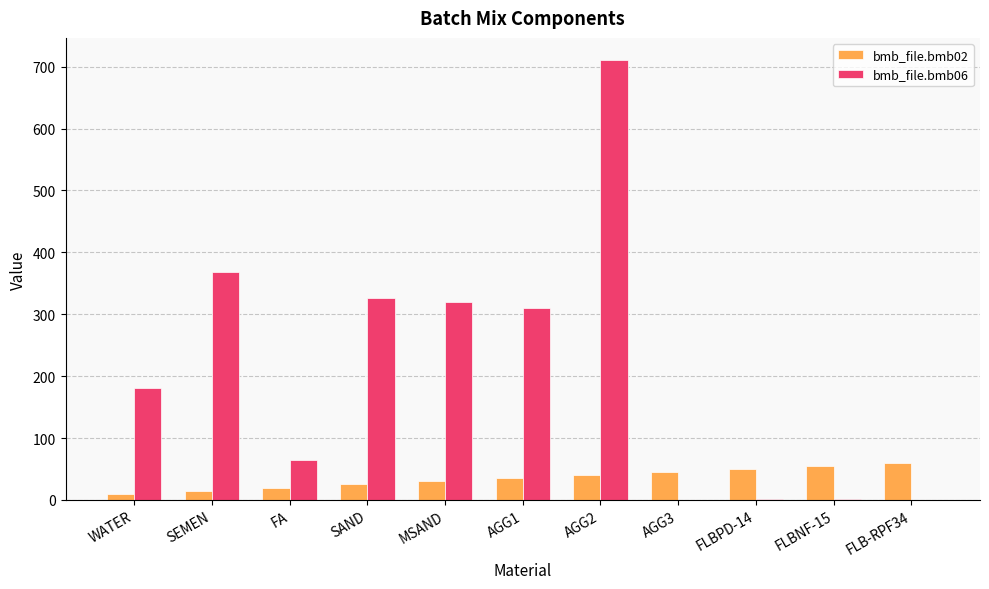

What is the sum of all bmb_file.bmb06 values?

2283.7